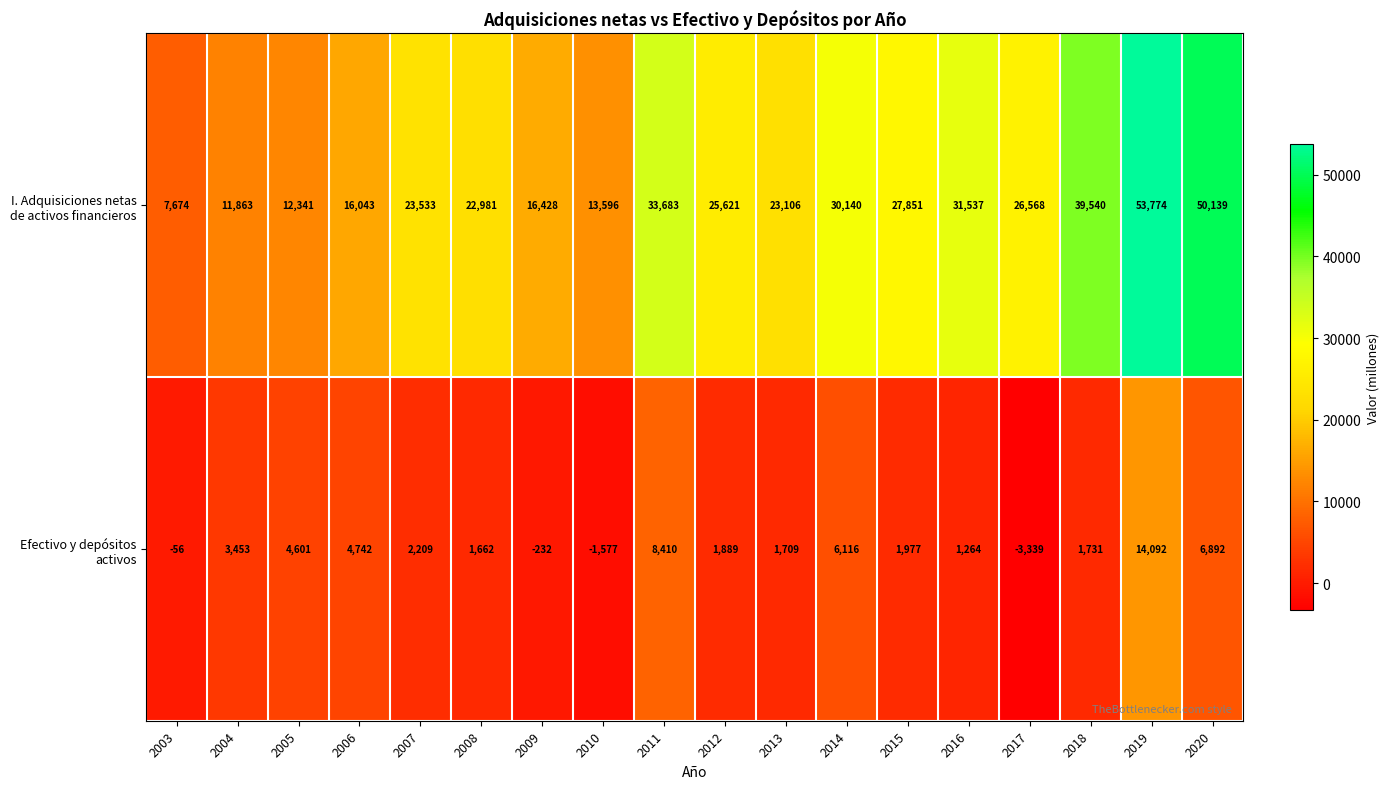

What is the spread (max minus min) of values at 2003?

7730